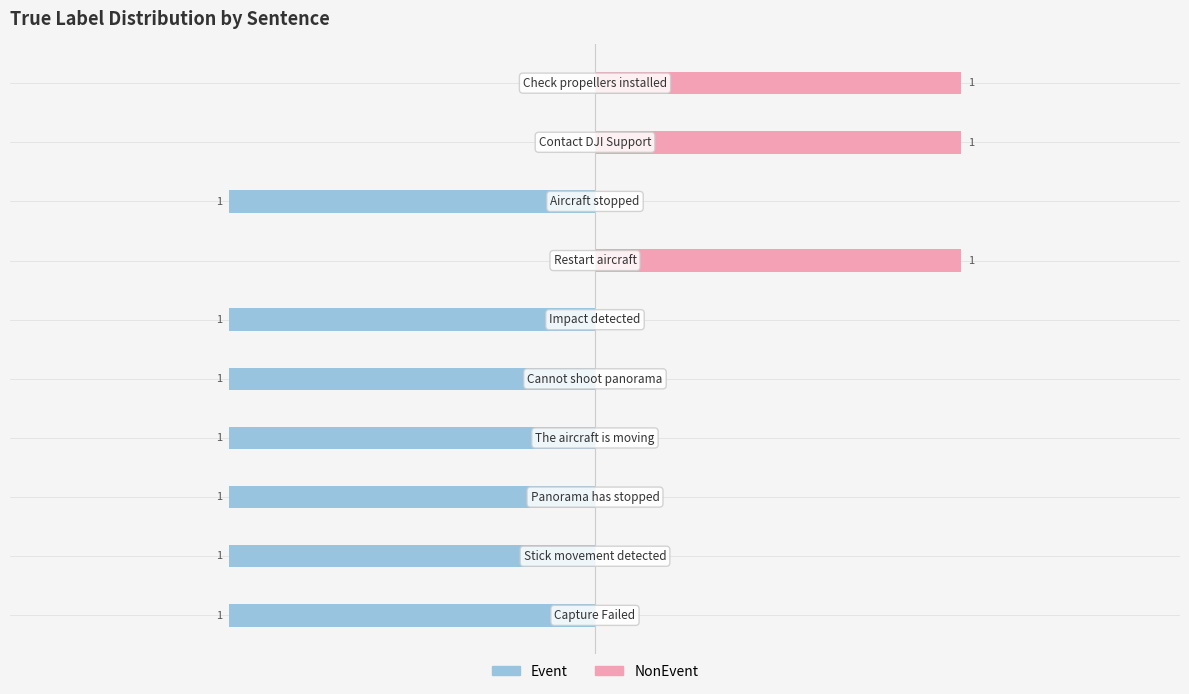

True or false: NonEvent has a value of 1 at 9.

True